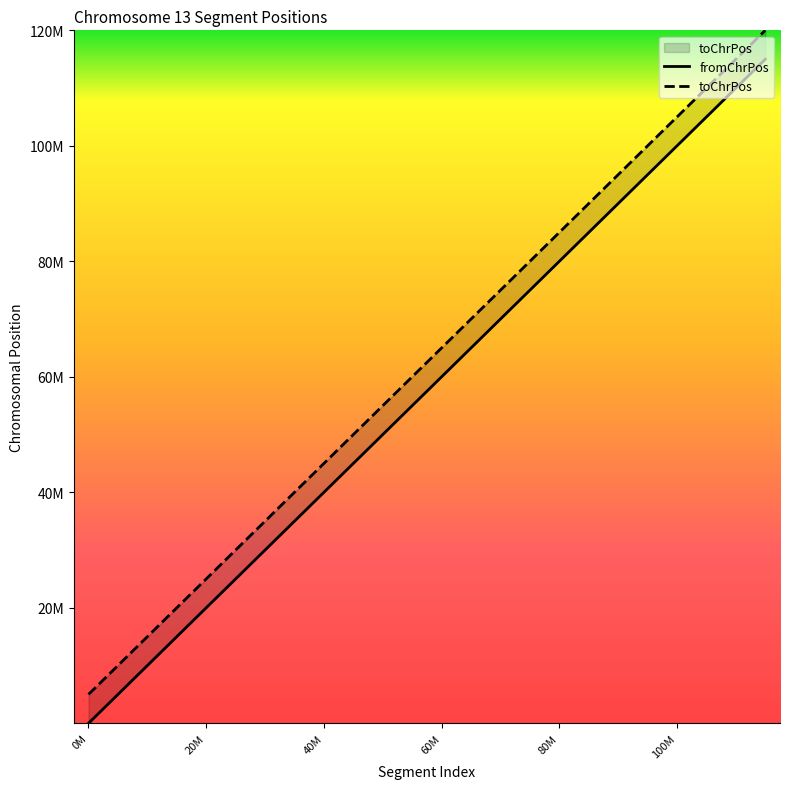

True or false: fromChrPos and toChrPos intersect in this chart.

False